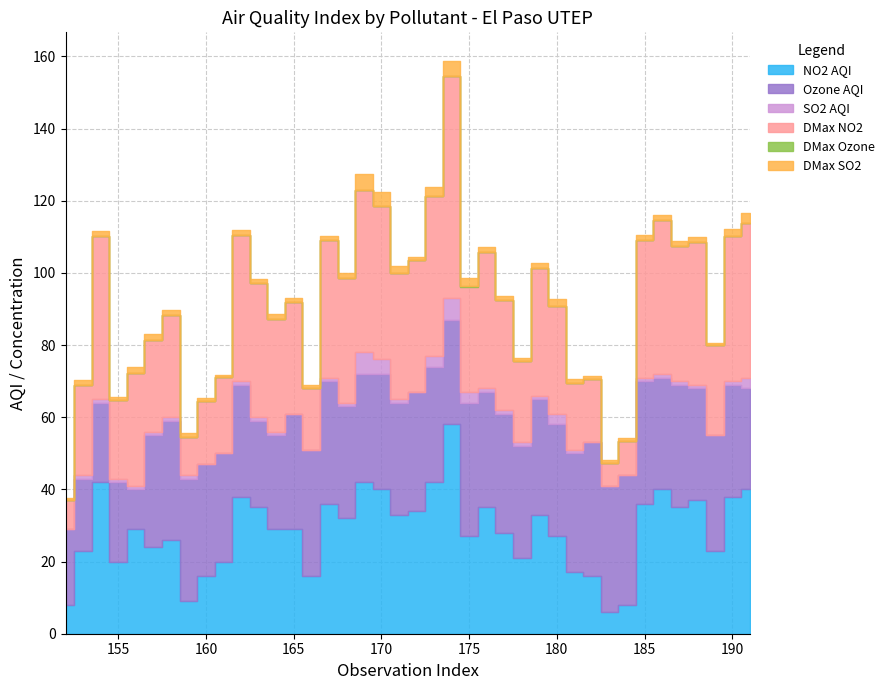

What is the greatest value displayed?

61.5